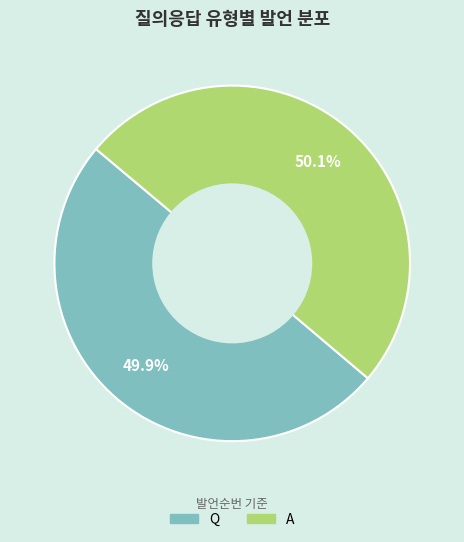

How much of the chart is everything except A?

49.9%